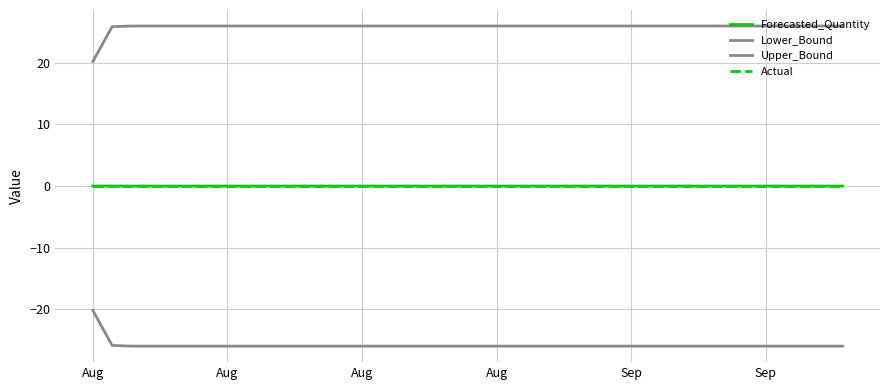

What is the value of the Upper_Bound point at the 27th from the left?

26.0